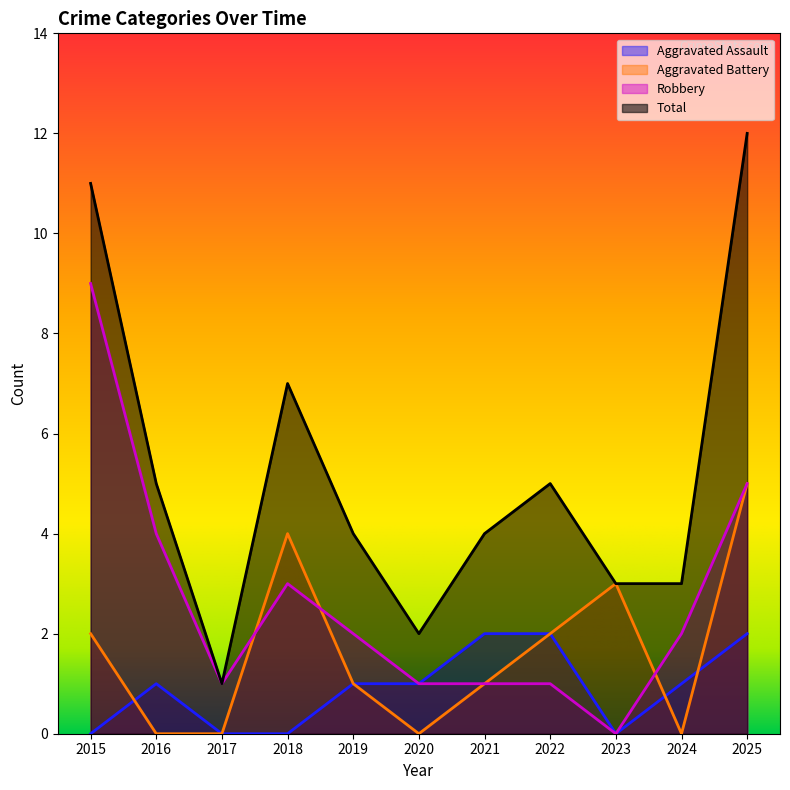

Rank the series by their average value, from highest to lowest.

Total, Robbery, Aggravated Battery, Aggravated Assault